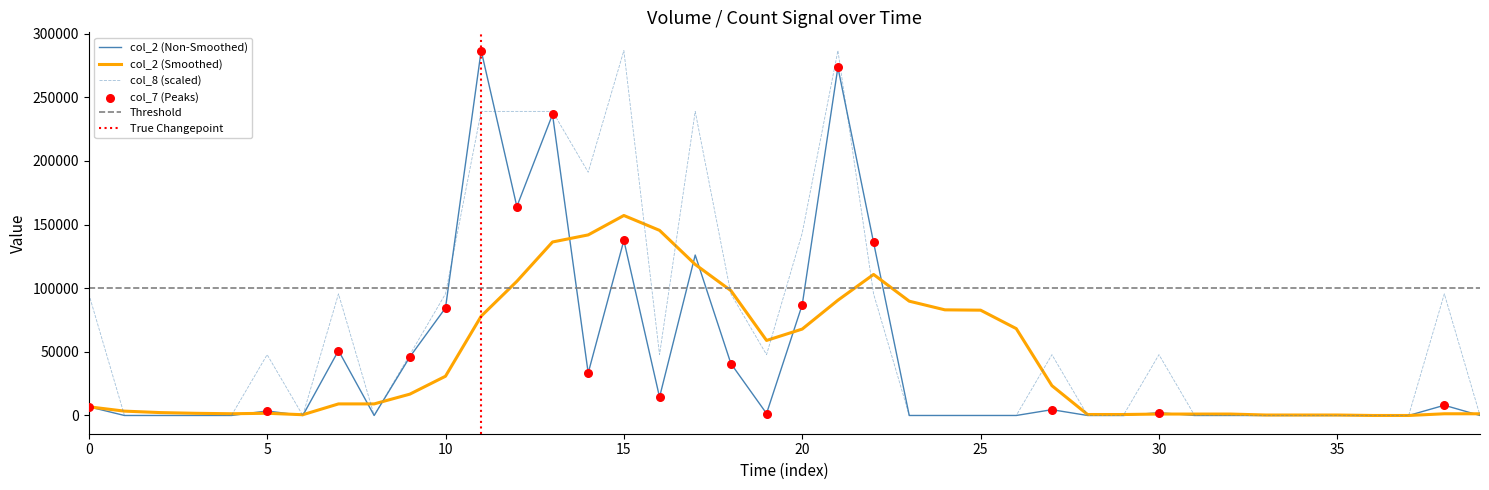

What is the highest value of the col_2 (Smoothed) series?

157130.0